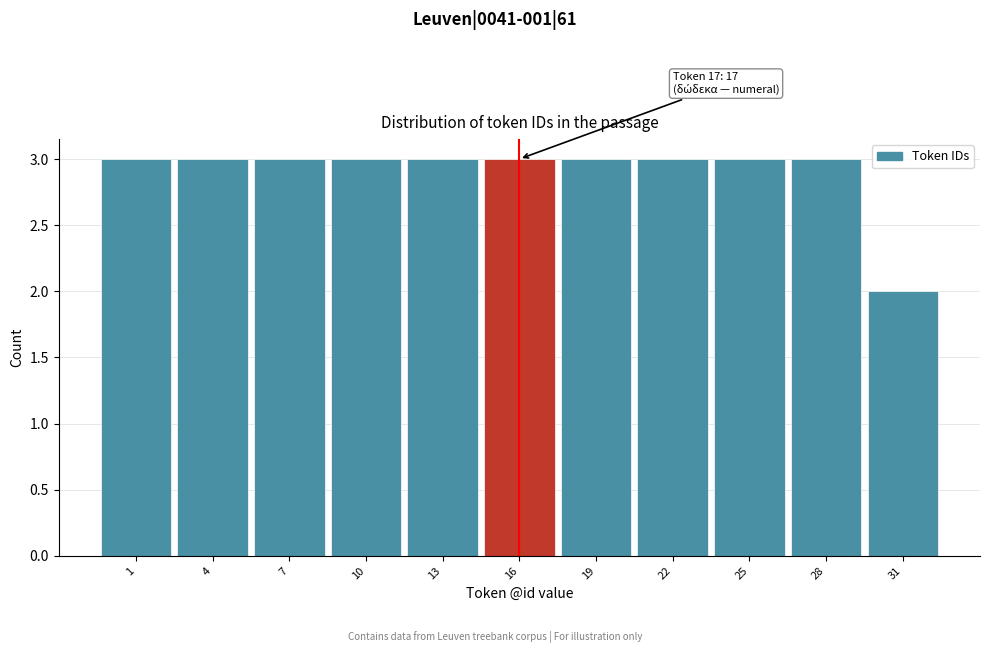

Reading left to right, what are all the values shown in this chart?

3	3	3	3	3	3	3	3	3	3	2